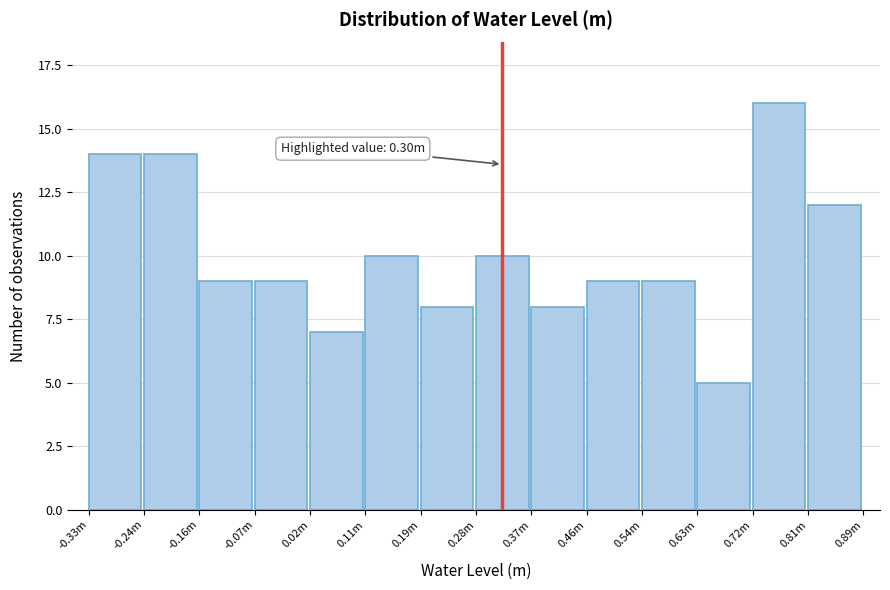

Reading left to right, extract all data points from this chart.

14	14	9	9	7	10	8	10	8	9	9	5	16	12